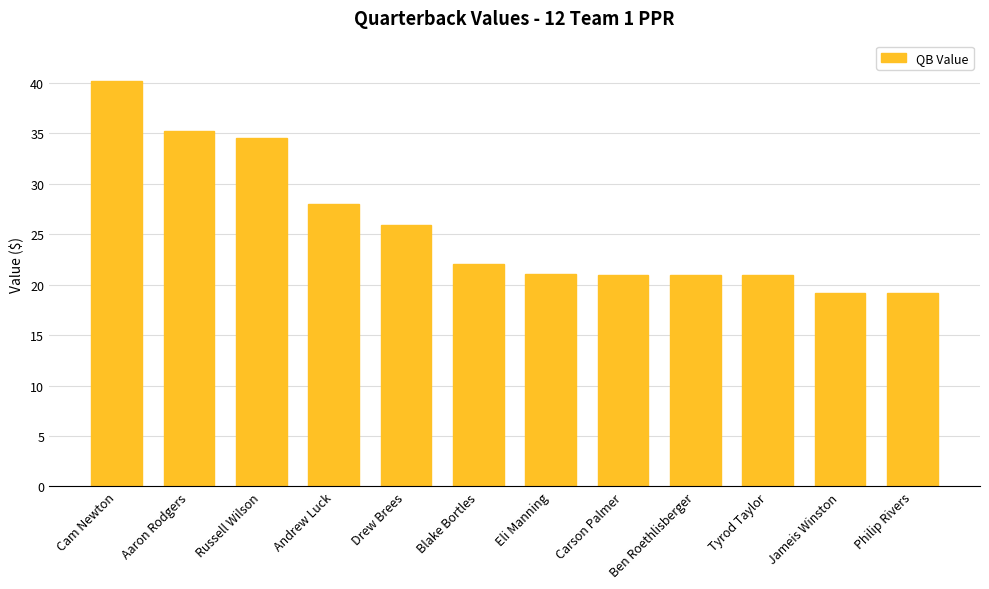

What is the value of the 1st bar from the left?

40.2